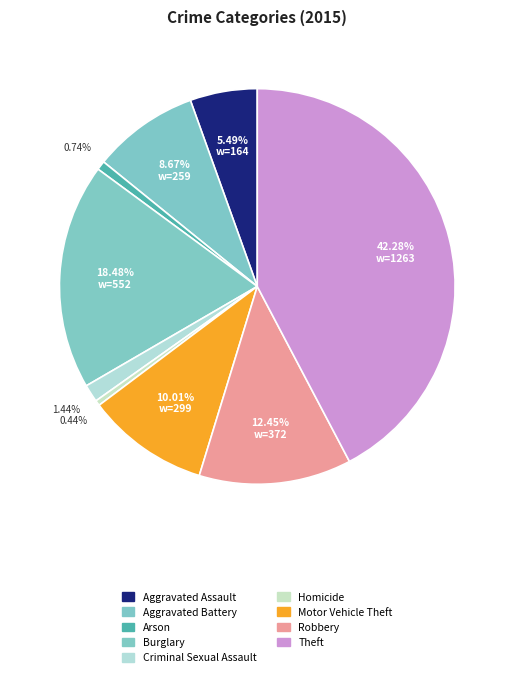

Rank the categories by value from highest to lowest.

Theft, Burglary, Robbery, Motor Vehicle Theft, Aggravated Battery, Aggravated Assault, Criminal Sexual Assault, Arson, Homicide